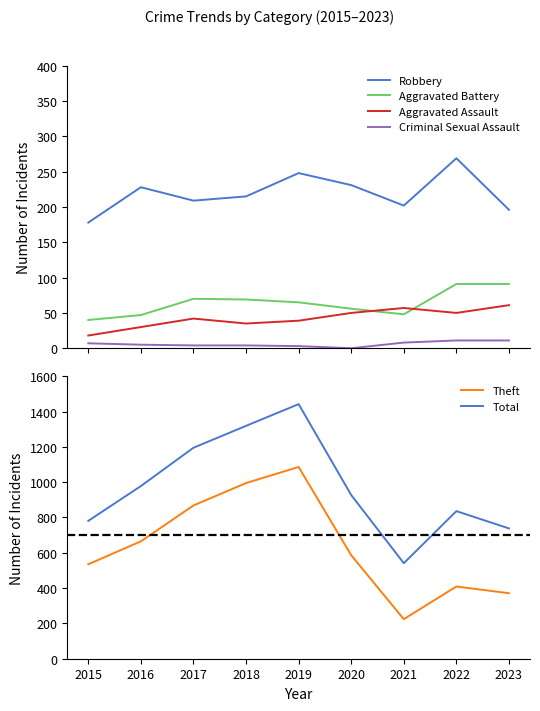

Which series has the largest range (max minus min)?

Total